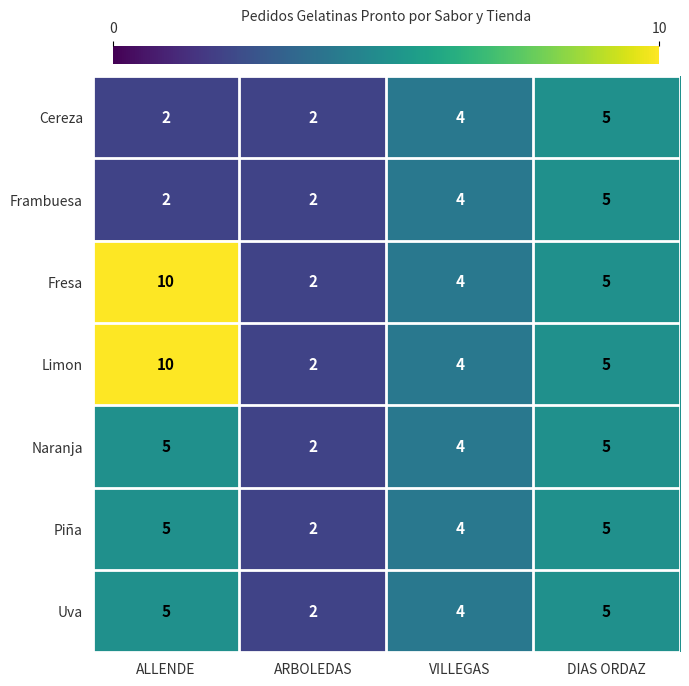

The Naranja series shows 1 at ARBOLEDAS. True or false?

False